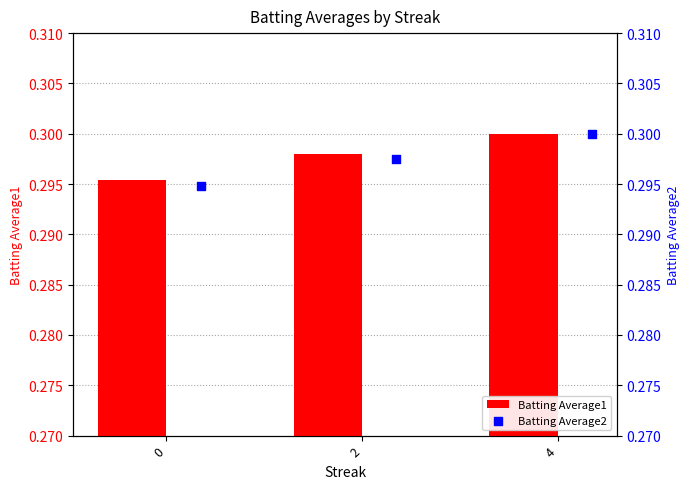

Which series contains the highest Y value?

Batting Average1